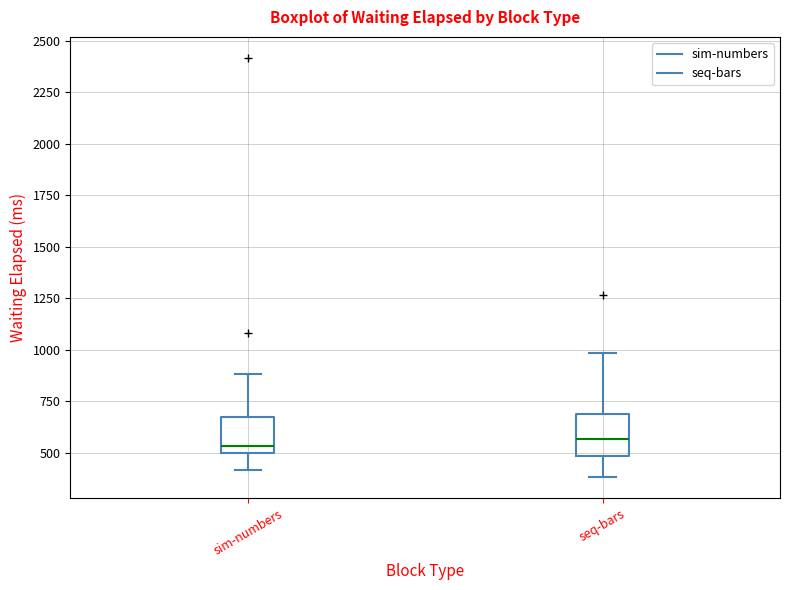

Where does the lower whisker of the box for seq-bars end on the y-axis? The values are not printed on the chart, so give them approximately, as read against the axis.

400